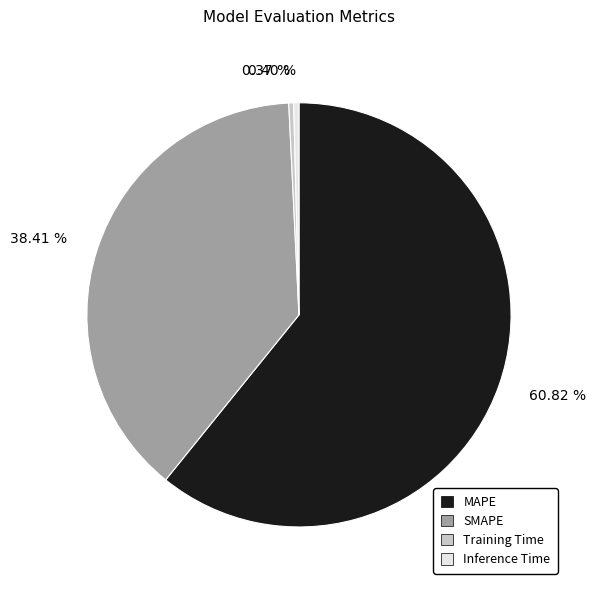

To the nearest percent, what is the average slice percentage?

25%